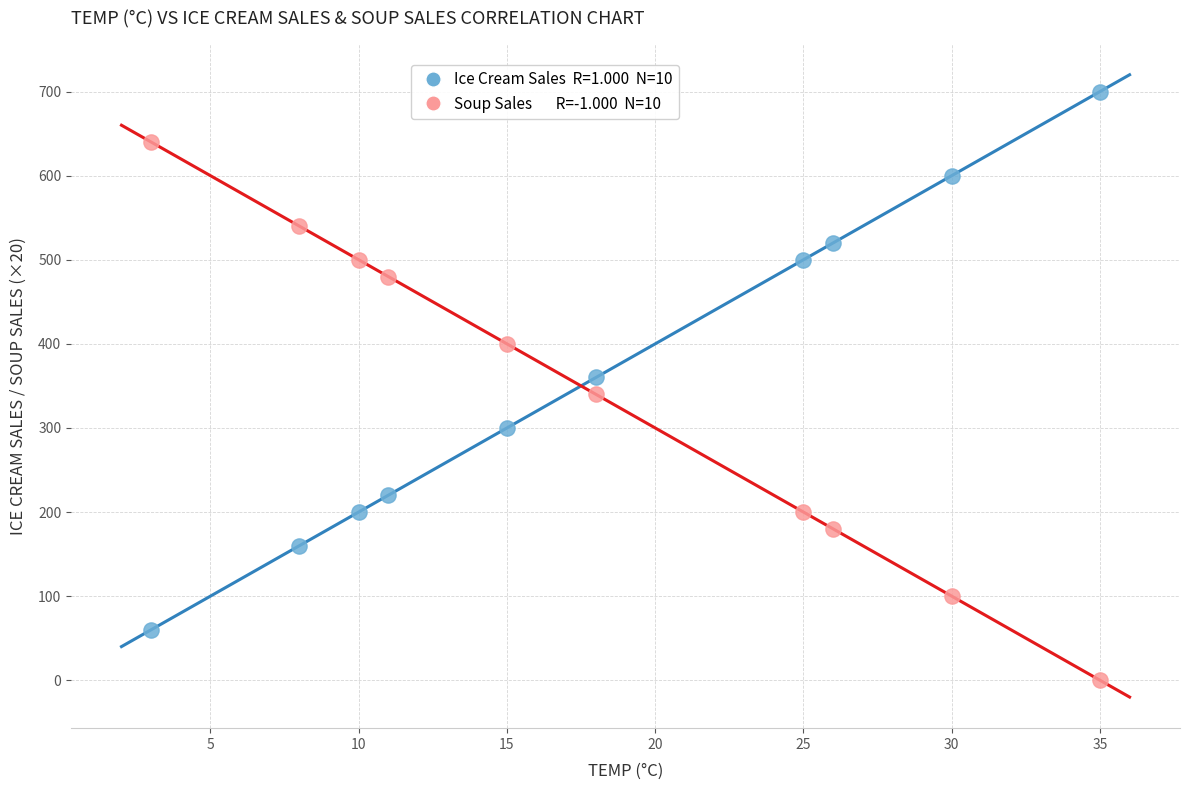

Across all data points, what is the range of X values (max minus min)?

32